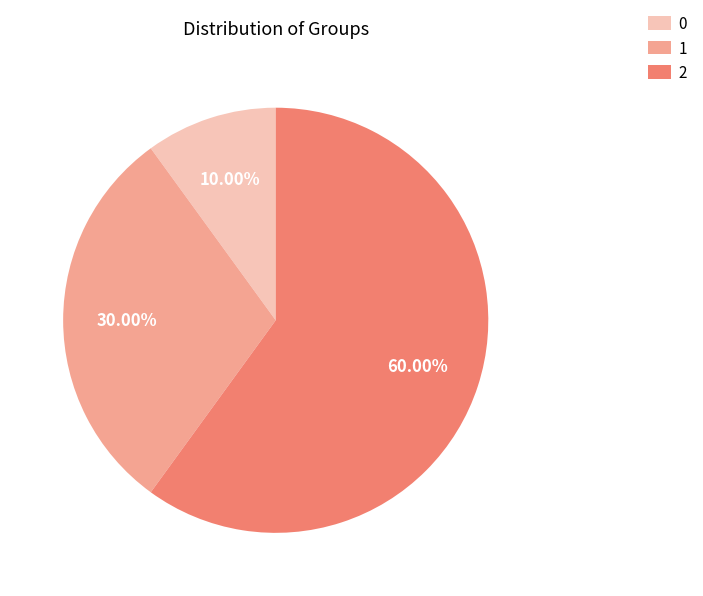

Which slice is the largest?

2